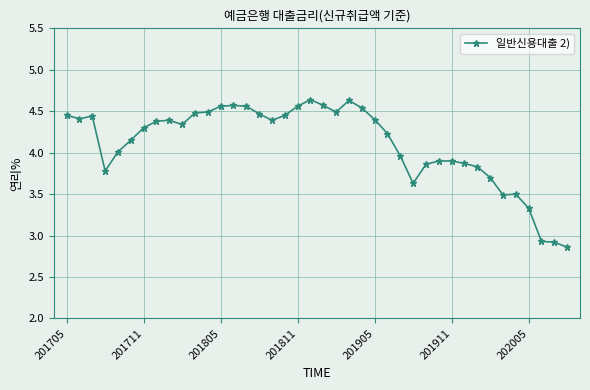

Count the number of data series in this chart.

1